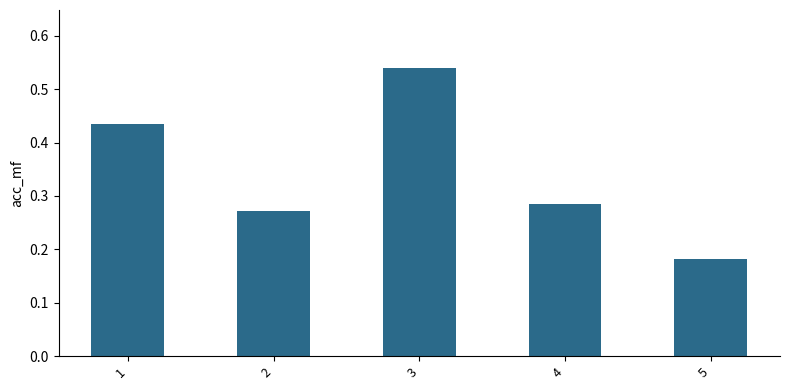

Rank the categories by value from highest to lowest.

3, 1, 4, 2, 5